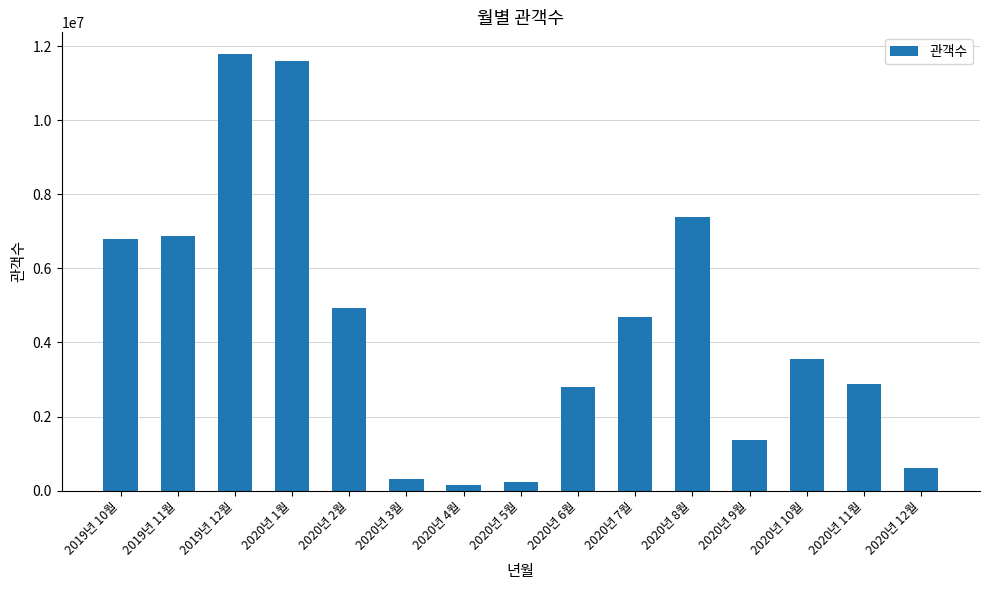

Reading left to right, extract all data points from this chart.

6800894	6874030	11783129	11588401	4942629	307866	146076	220161	2786453	4691845	7377554	1359285	3561425	2868649	612027